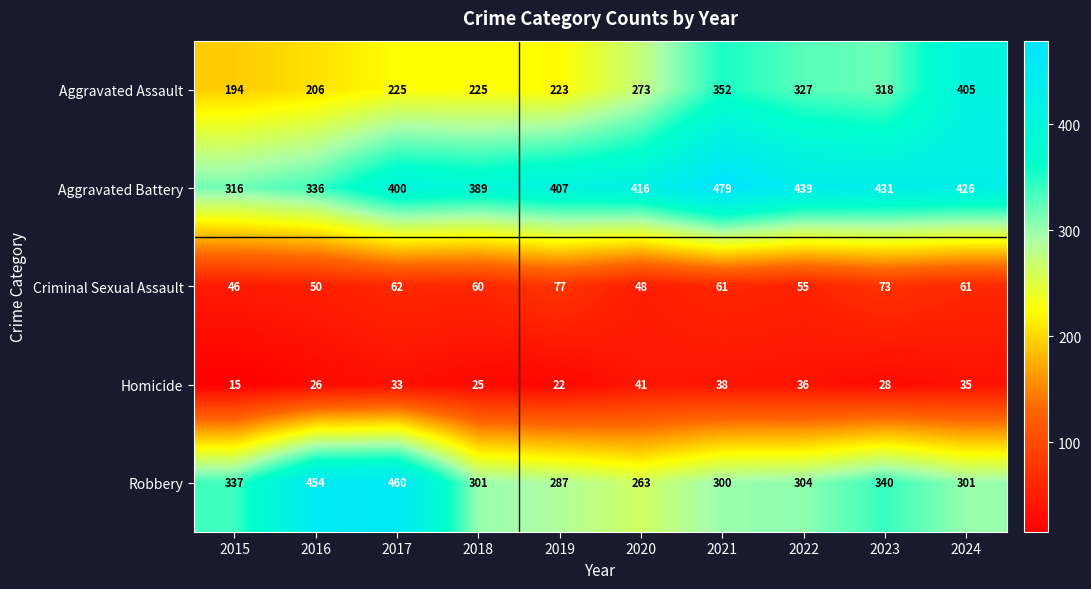

The value of Robbery at 2023 is 340. True or false?

True